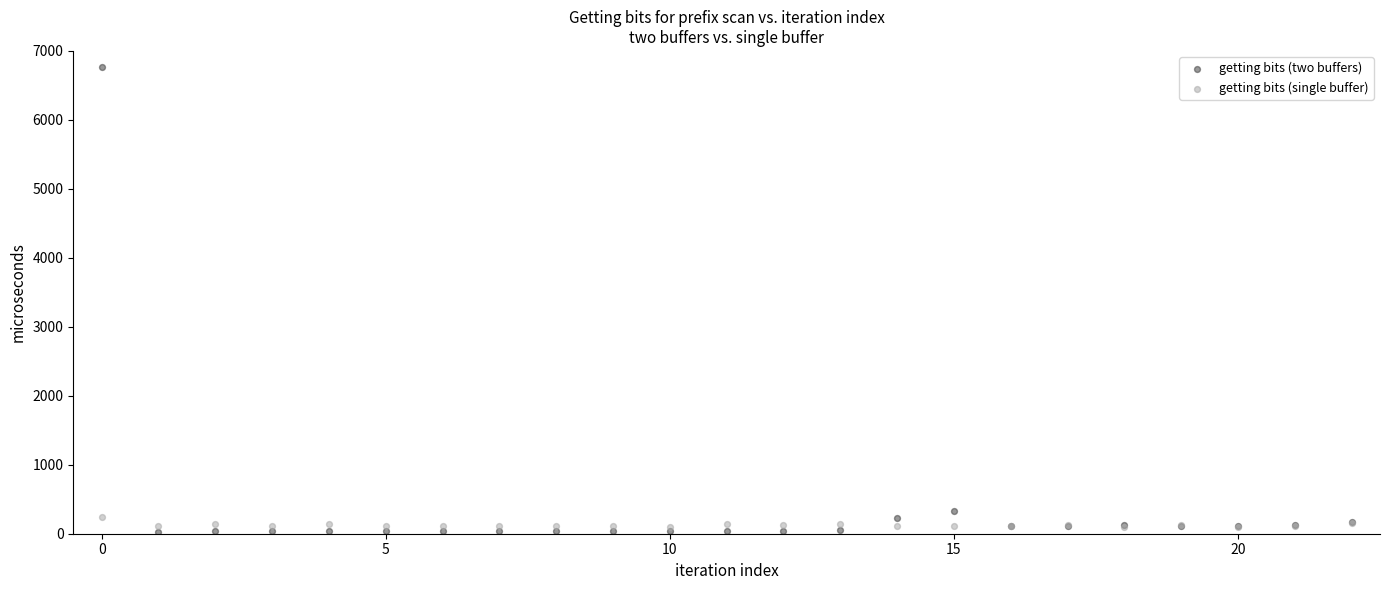

Across all series, what Y value is closest to 3402?

323